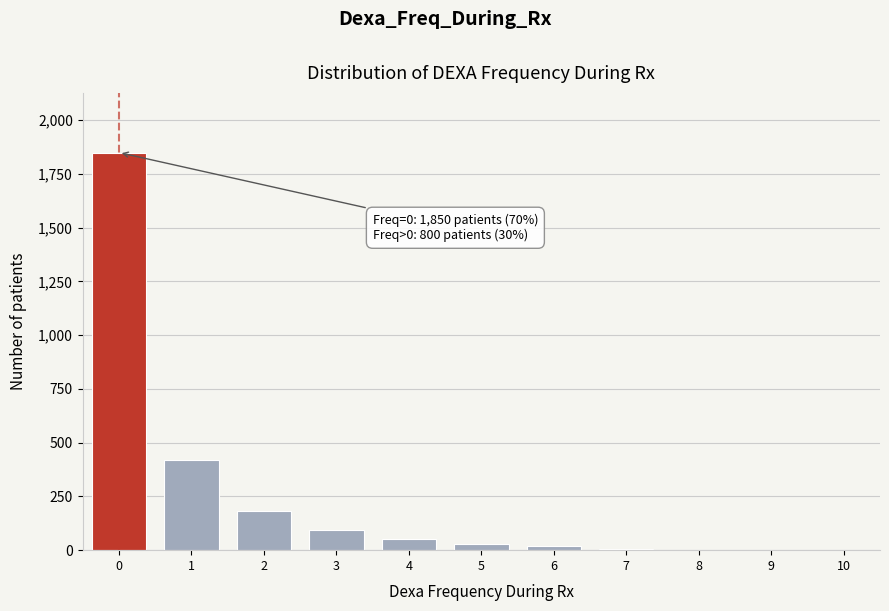

What is the sum of all values?

2650